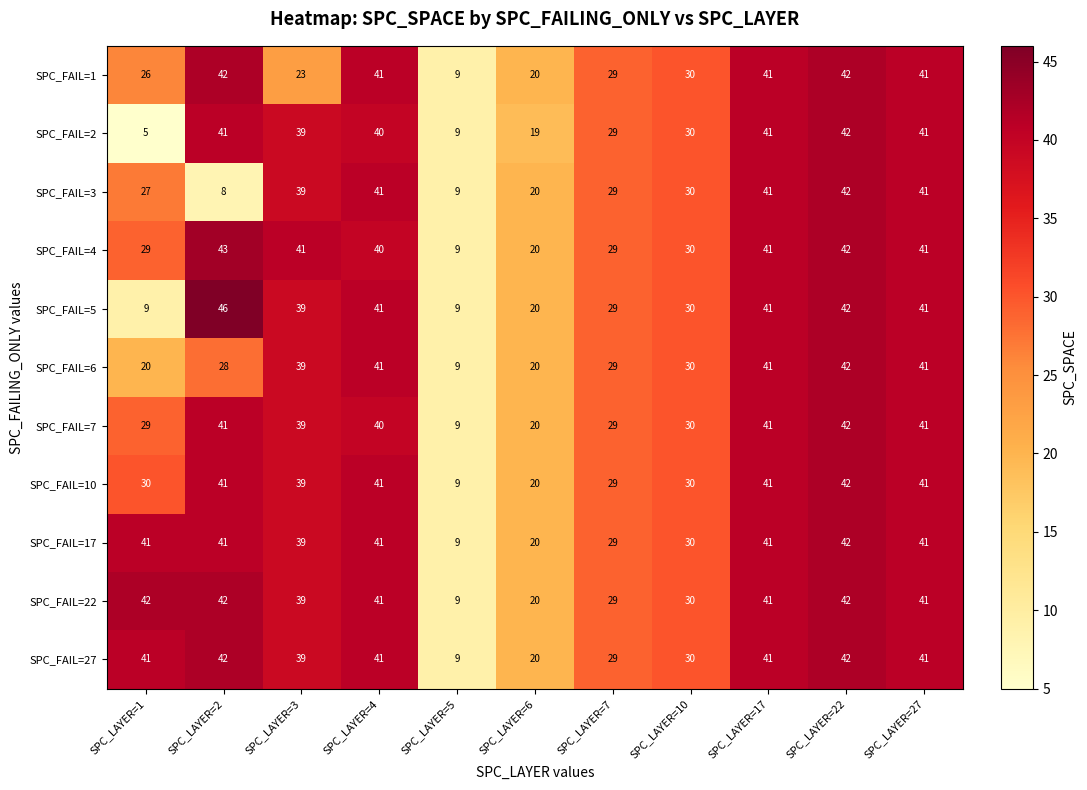

Where is SPC_FAIL=1 nearest to the value 25?

SPC_LAYER=1